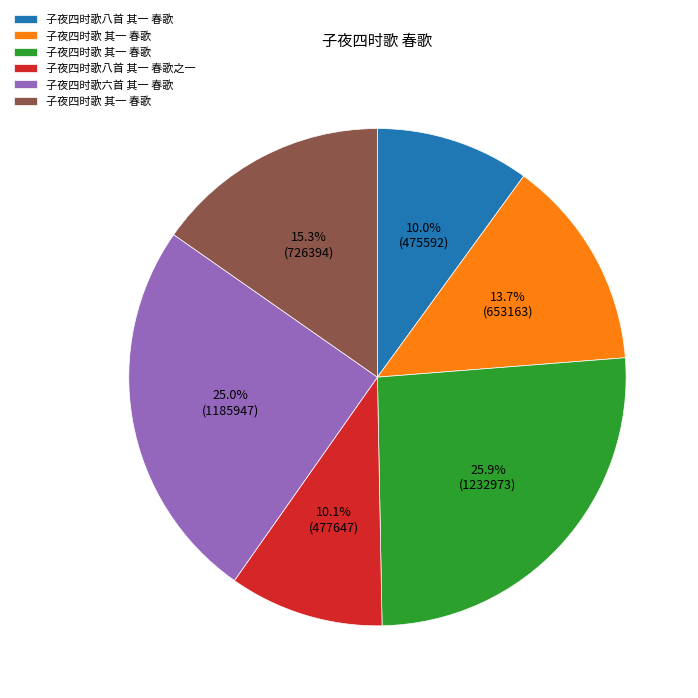

Does any single category account for the majority?

No